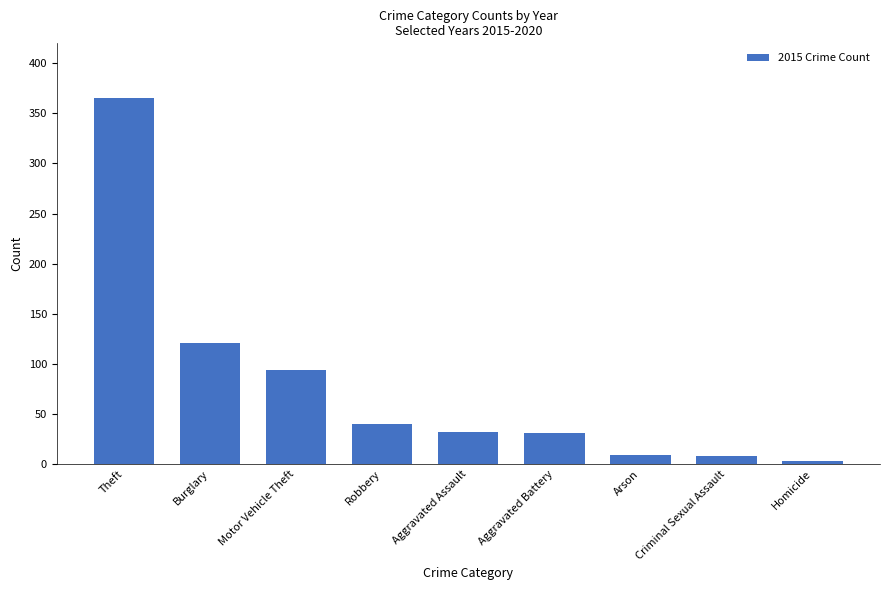

Which label corresponds to the smallest value in the chart?

Homicide